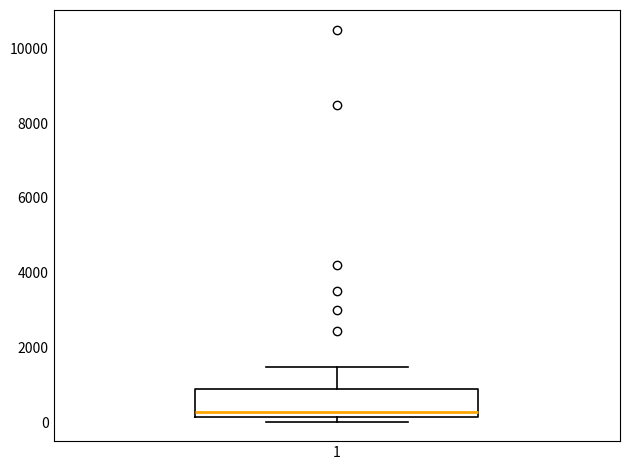

Read this box plot against the y-axis: the position of the median line, the range covered by the box, and the ends of both whiskers. The values are not printed on the chart, so give them approximately, as read against the axis.

median 200 (just above the box's lower edge), box 200 to 1000, whiskers 0 to 1400